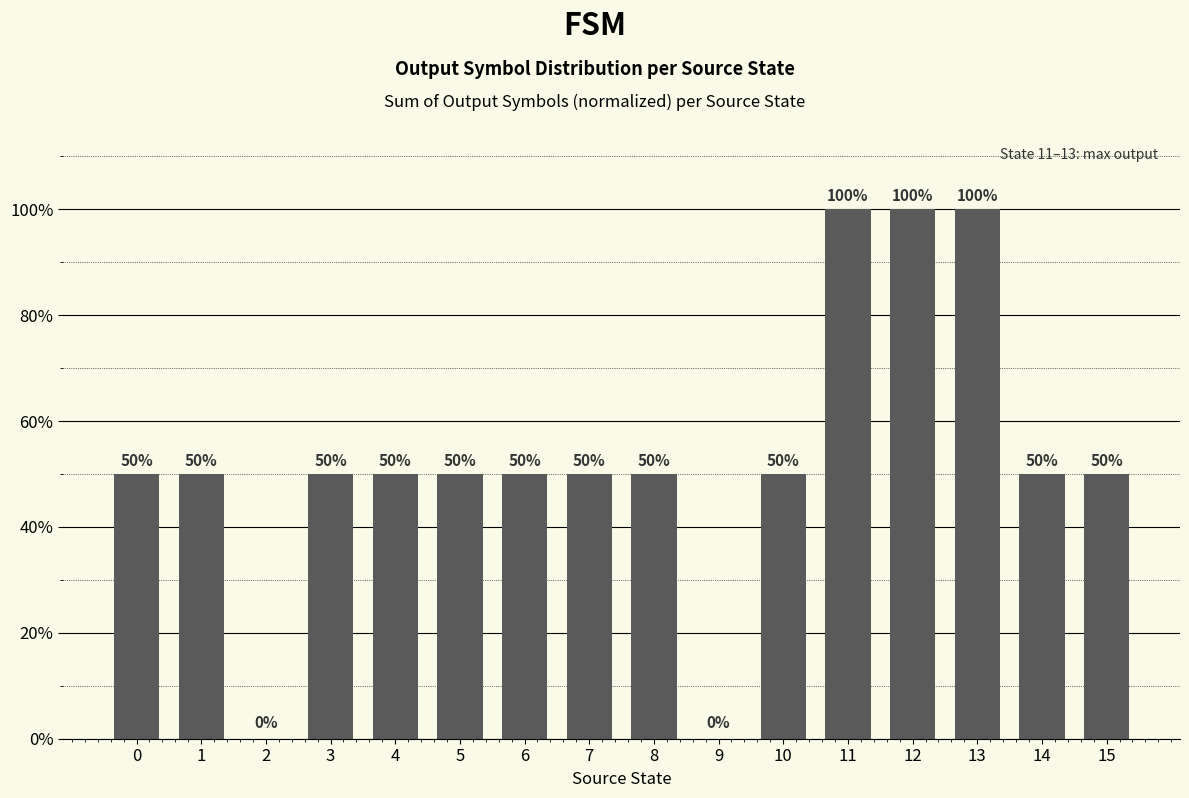

Which label corresponds to the largest value in the chart?

11